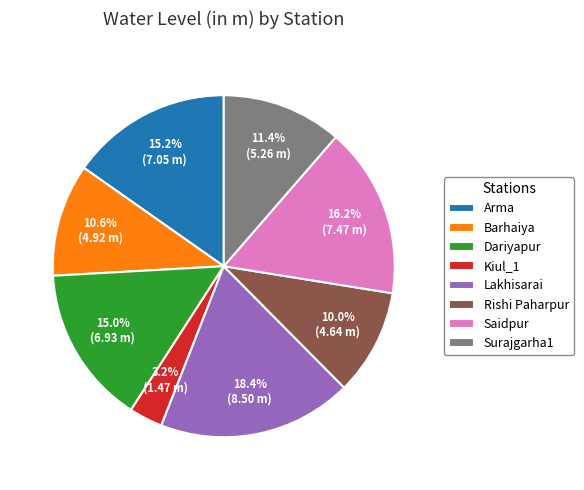

How many segments does this pie chart have?

8